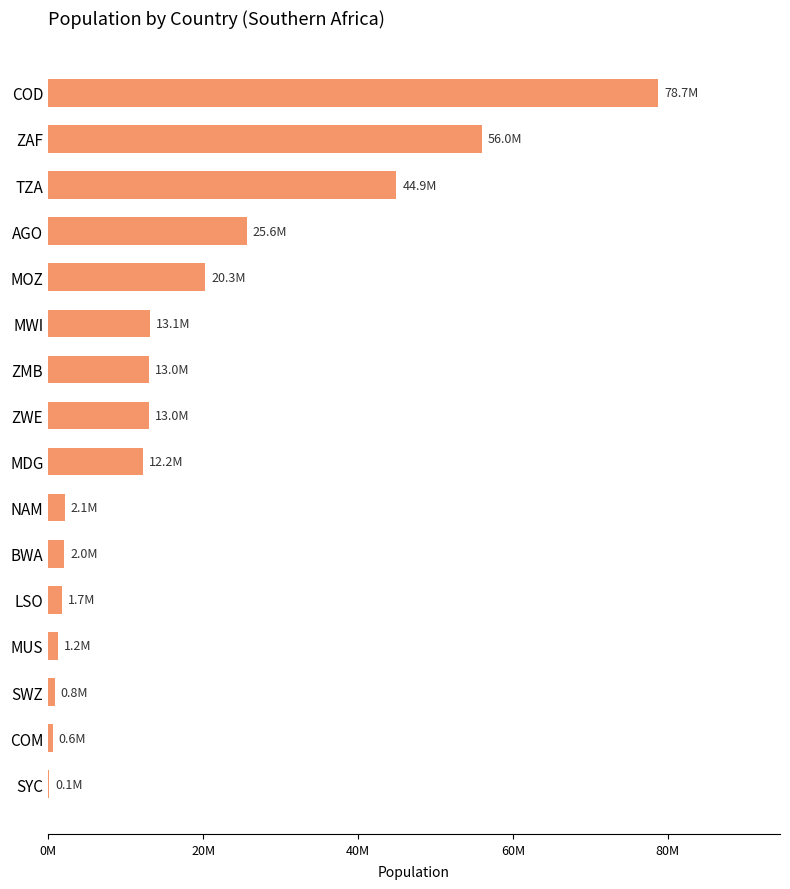

What is the greatest value displayed?

78736153